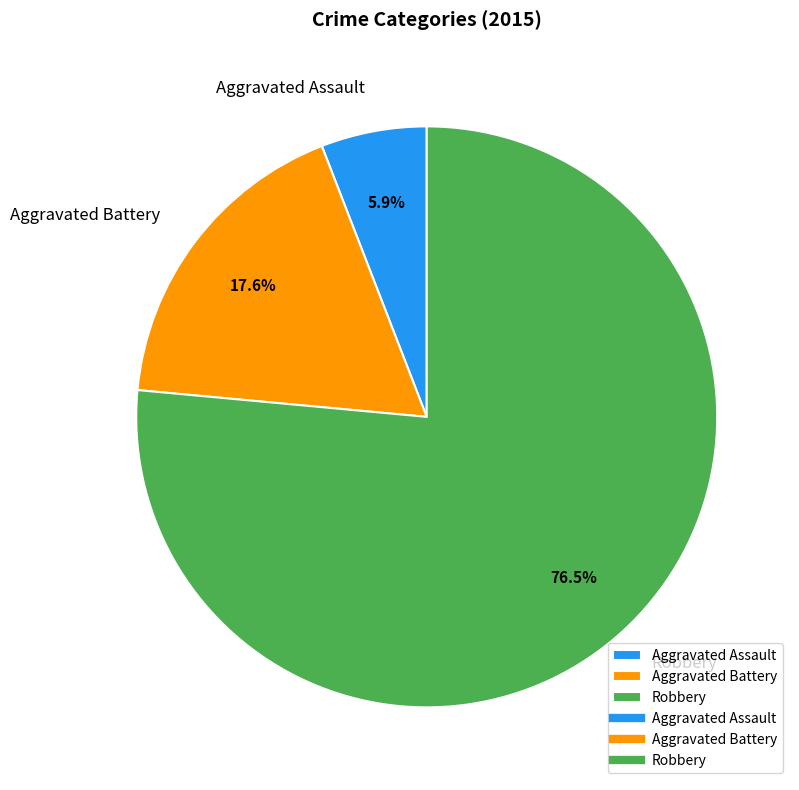

The Aggravated Battery slice represents 11% of the pie. True or false?

False